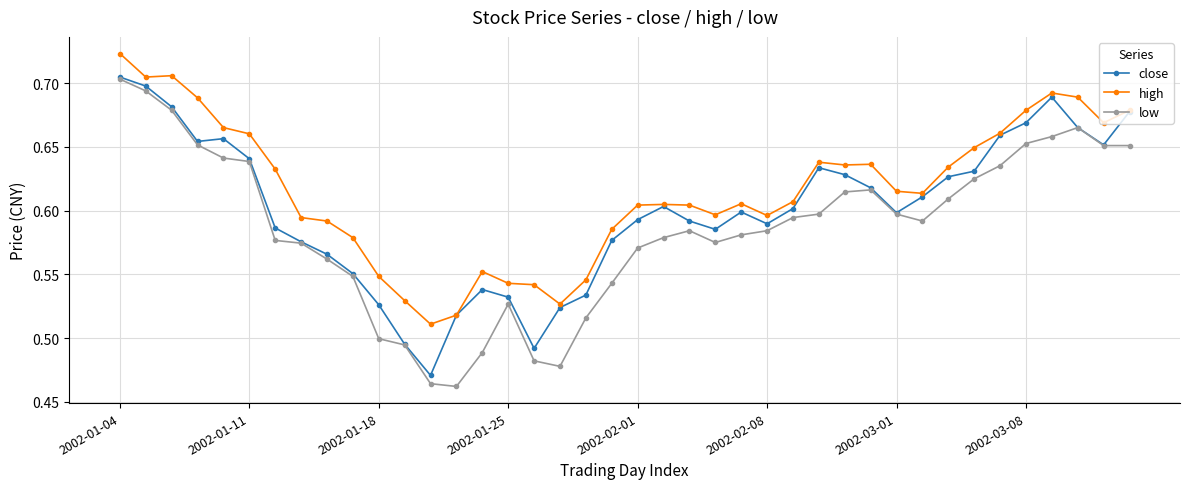

Does the chart have visible grid lines?

Yes